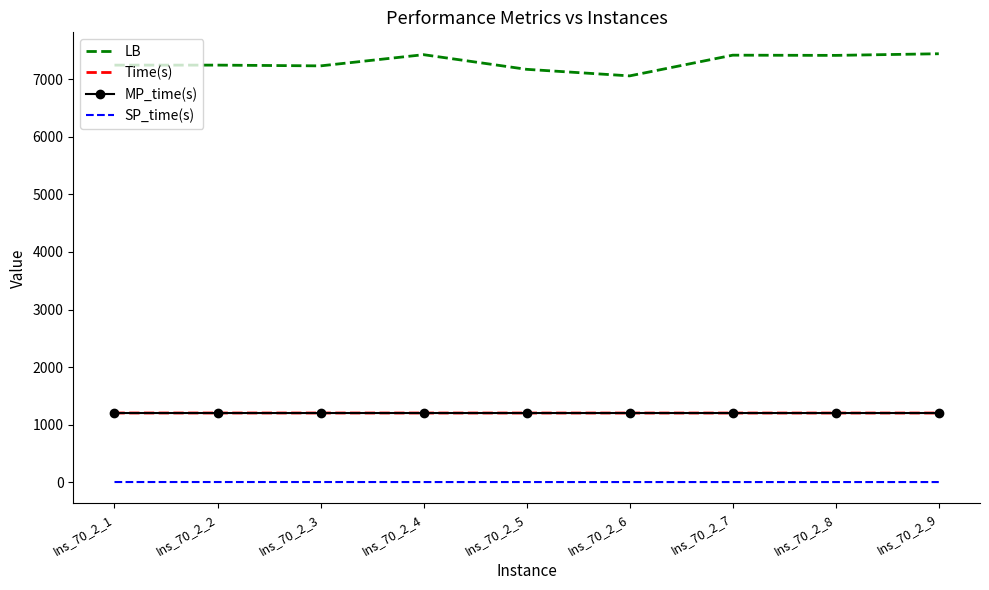

Which series has the widest spread of values?

LB